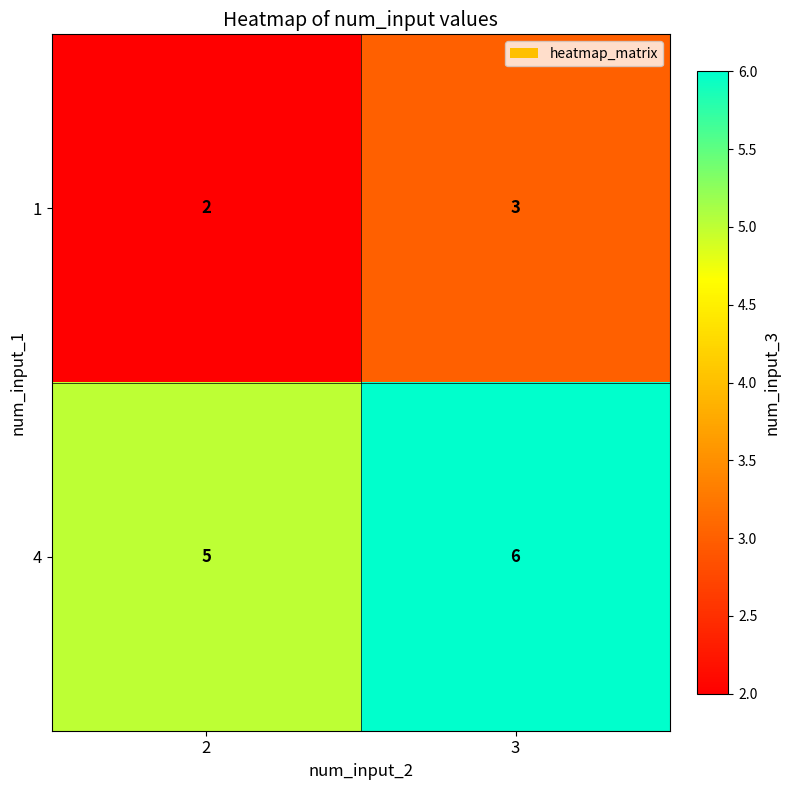

What is the spread (max minus min) of values at 2?

3